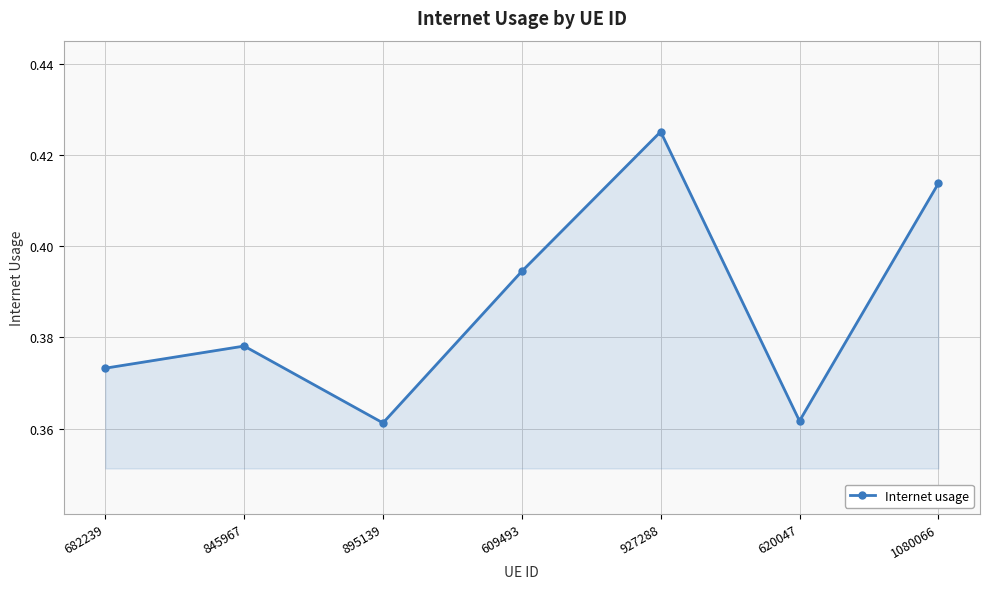

What is the difference between the maximum and minimum values?

0.1